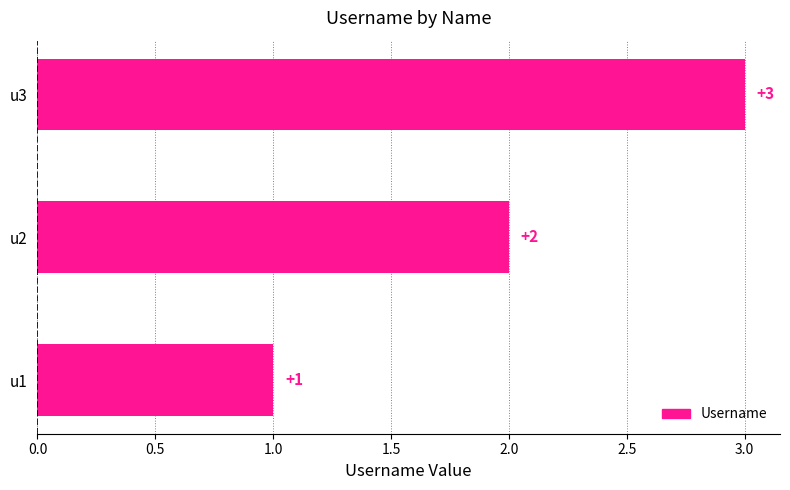

How many values are between 1 and 3?

3